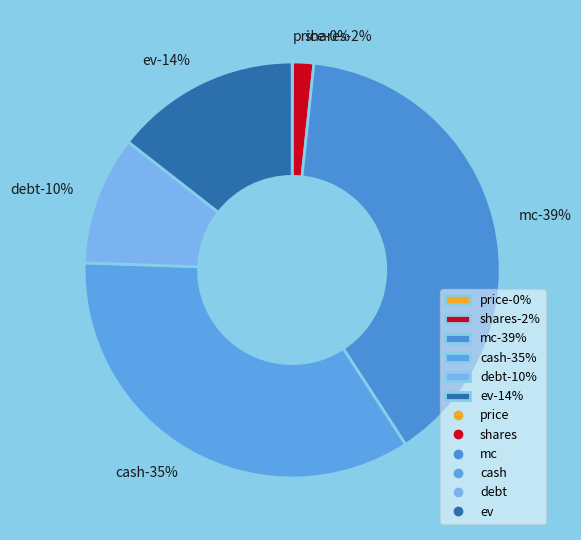

Which has a higher value, ev or price?

ev